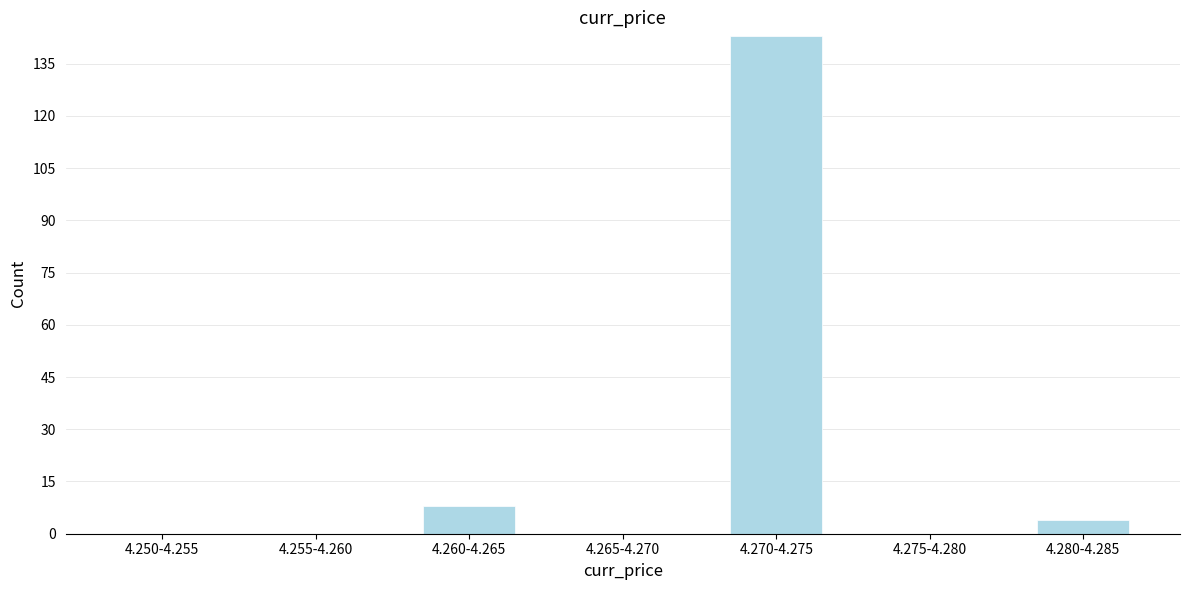

Reading left to right, transcribe all the data shown in this chart.

4.250-4.255=0	4.255-4.260=0	4.260-4.265=8	4.265-4.270=0	4.270-4.275=143	4.275-4.280=0	4.280-4.285=4